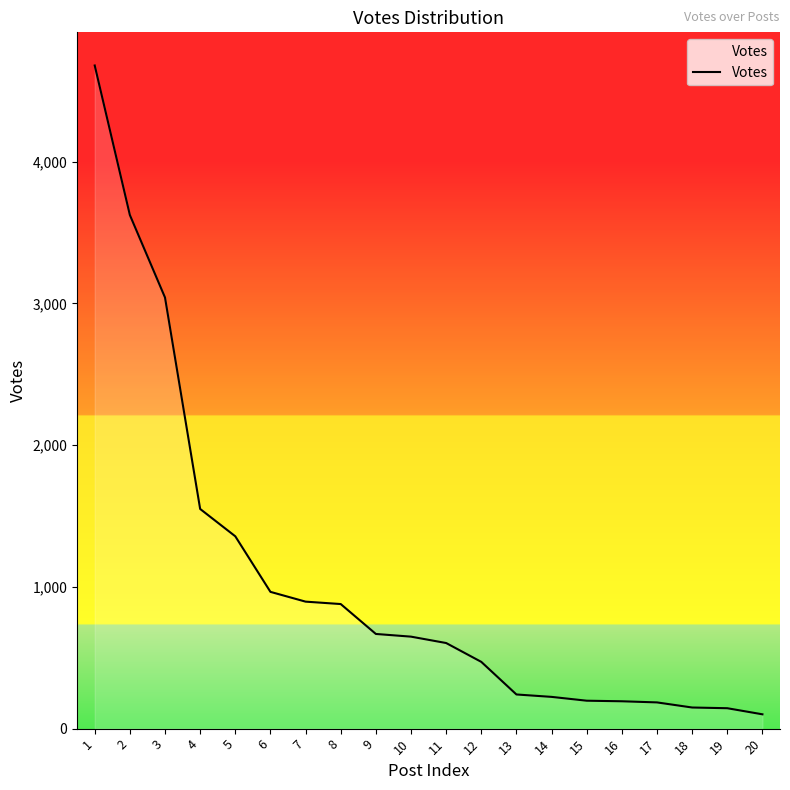

What value does the data have at 9?

668